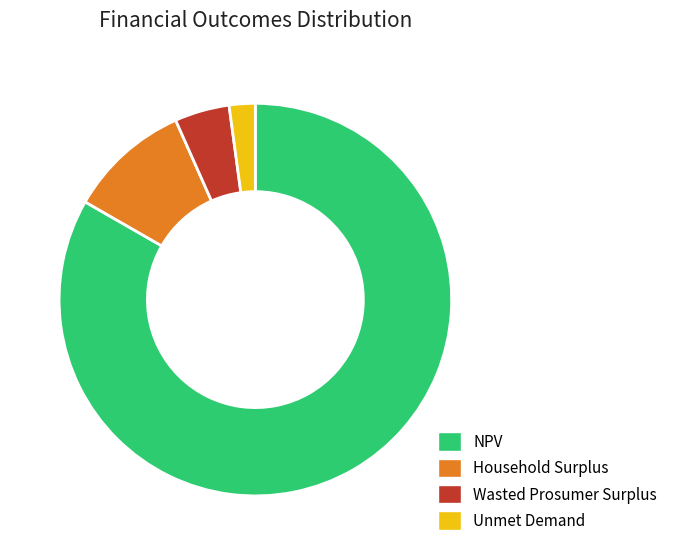

Is there a majority slice in this chart?

Yes